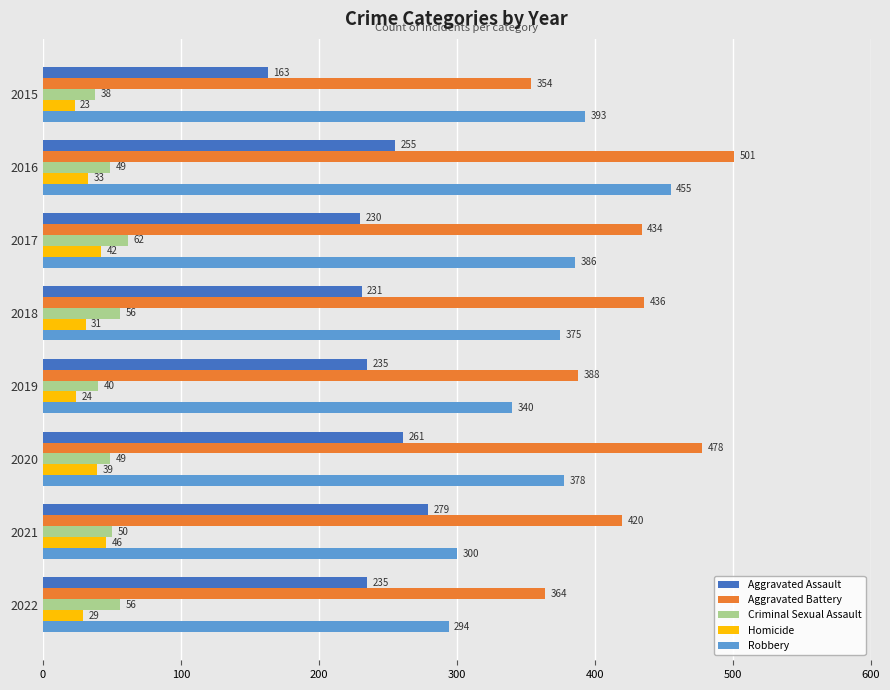

What are all the series names shown in the legend?

Aggravated Assault, Aggravated Battery, Criminal Sexual Assault, Homicide, Robbery